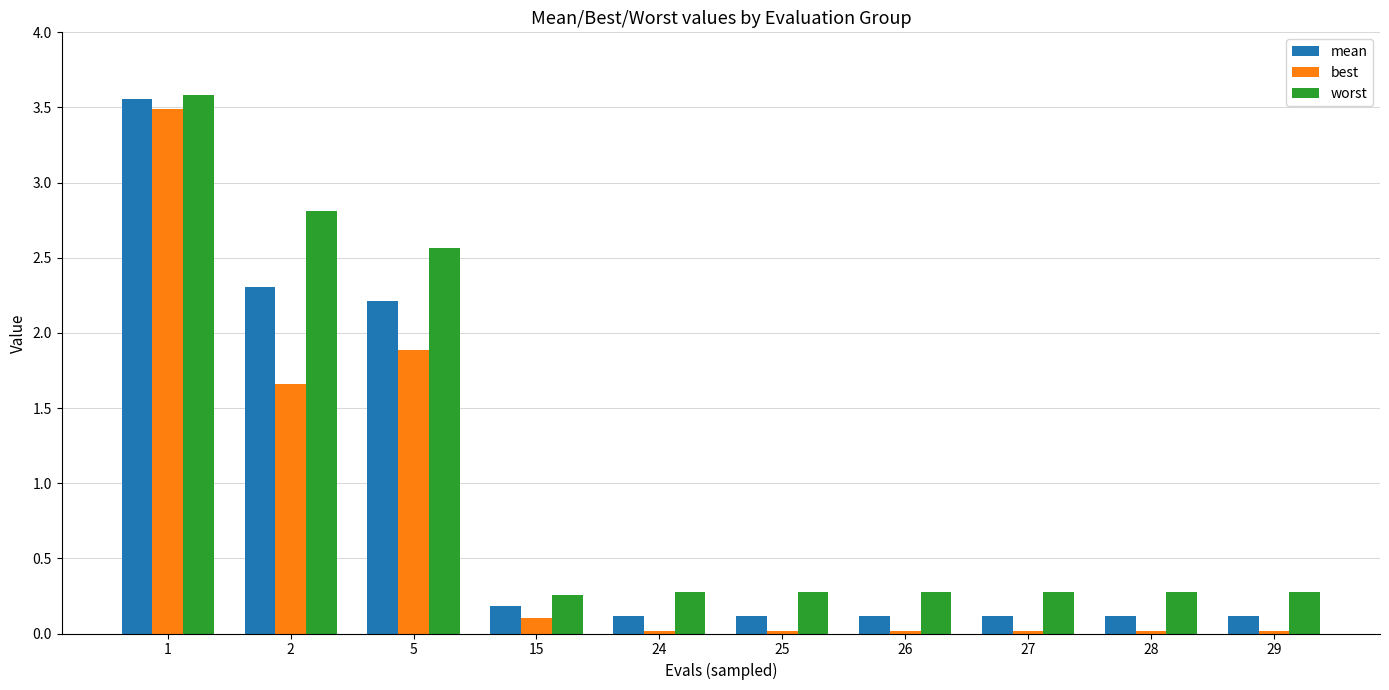

What are all the series names shown in the legend?

mean, best, worst